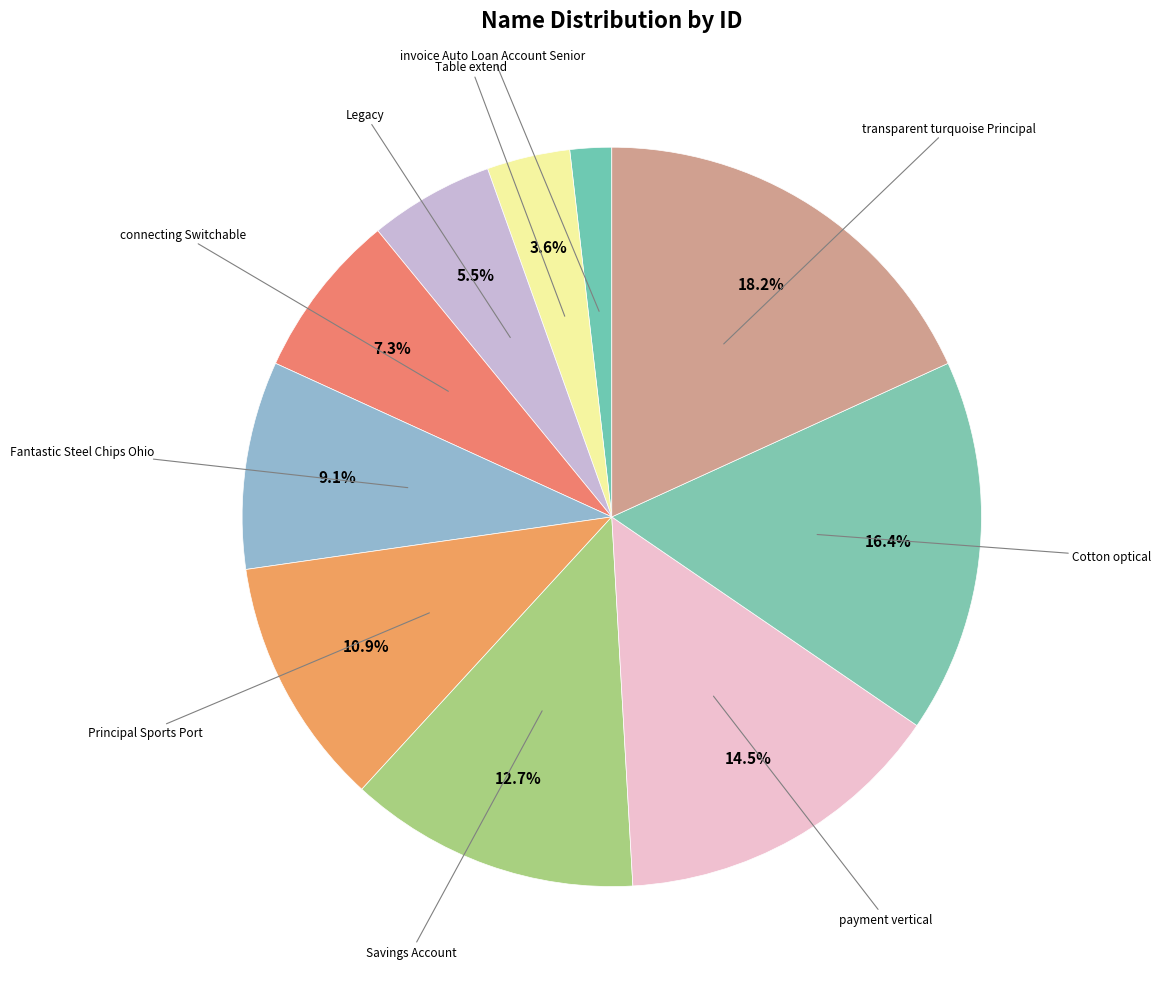

Does Principal Sports Port account for over 50% of the chart?

No